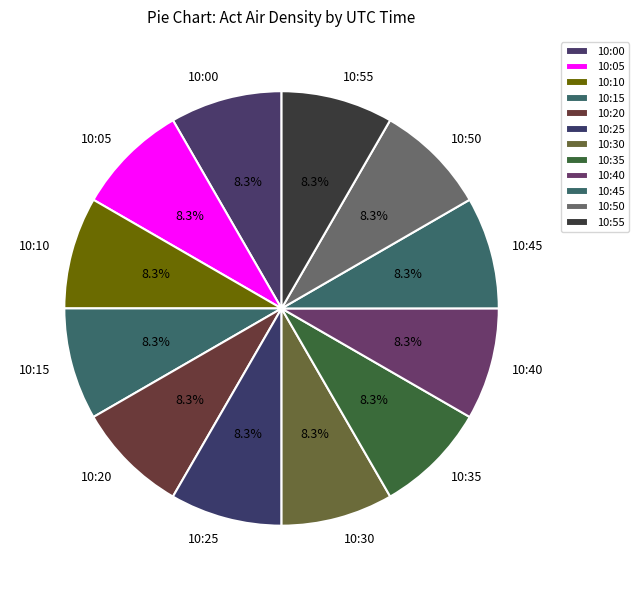

True or false: 10:15 accounts for 22% of the total.

False